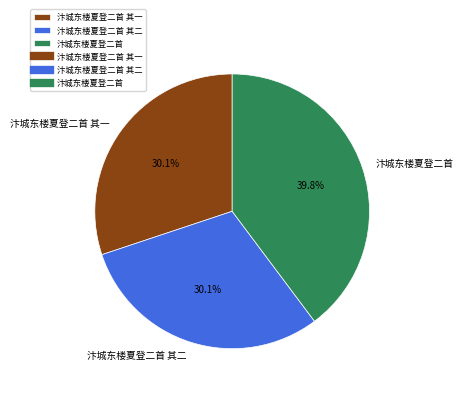

Which category has the biggest portion of the pie?

汴城东楼夏登二首